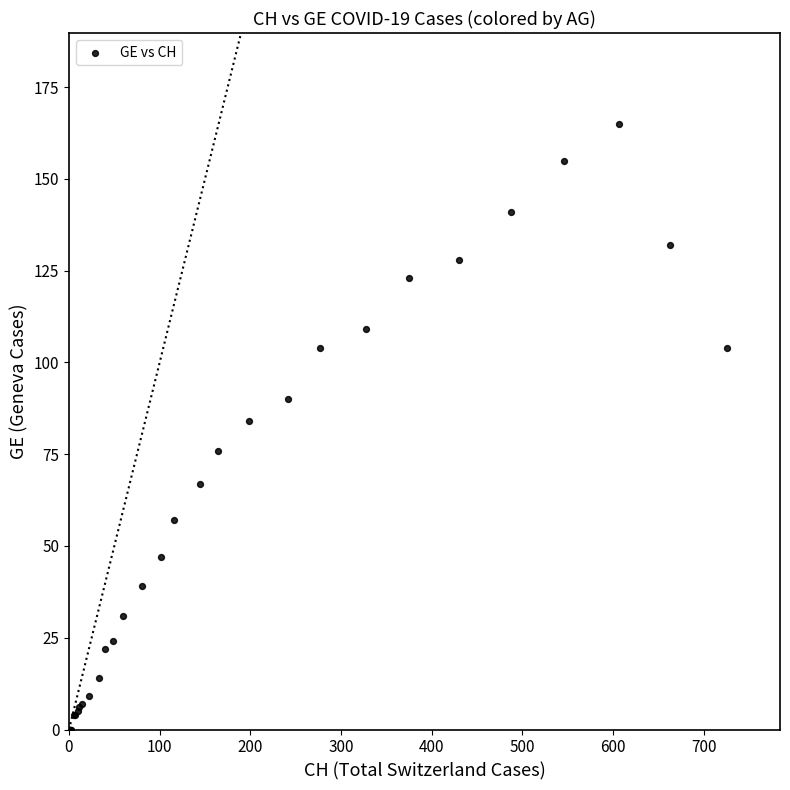

What Y value in the scatter plot is closest to 82?

84